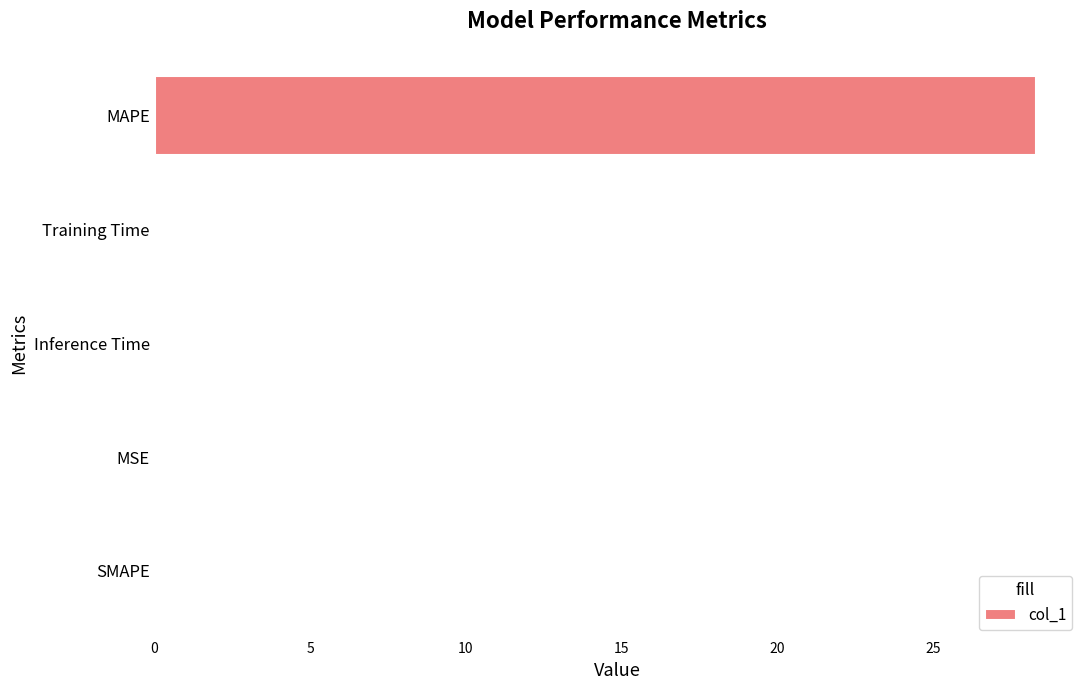

The chart shows a value of 28.3 at MAPE. True or false?

True